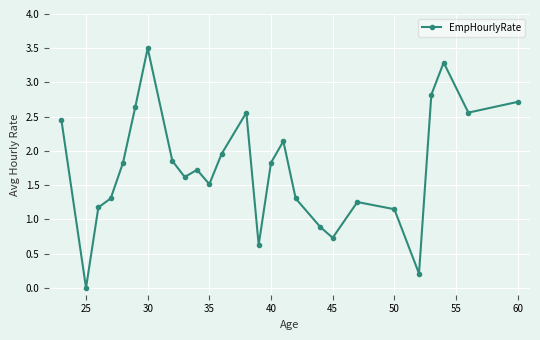

How many interior local peaks (higher than both neighbors) does the data have?

6